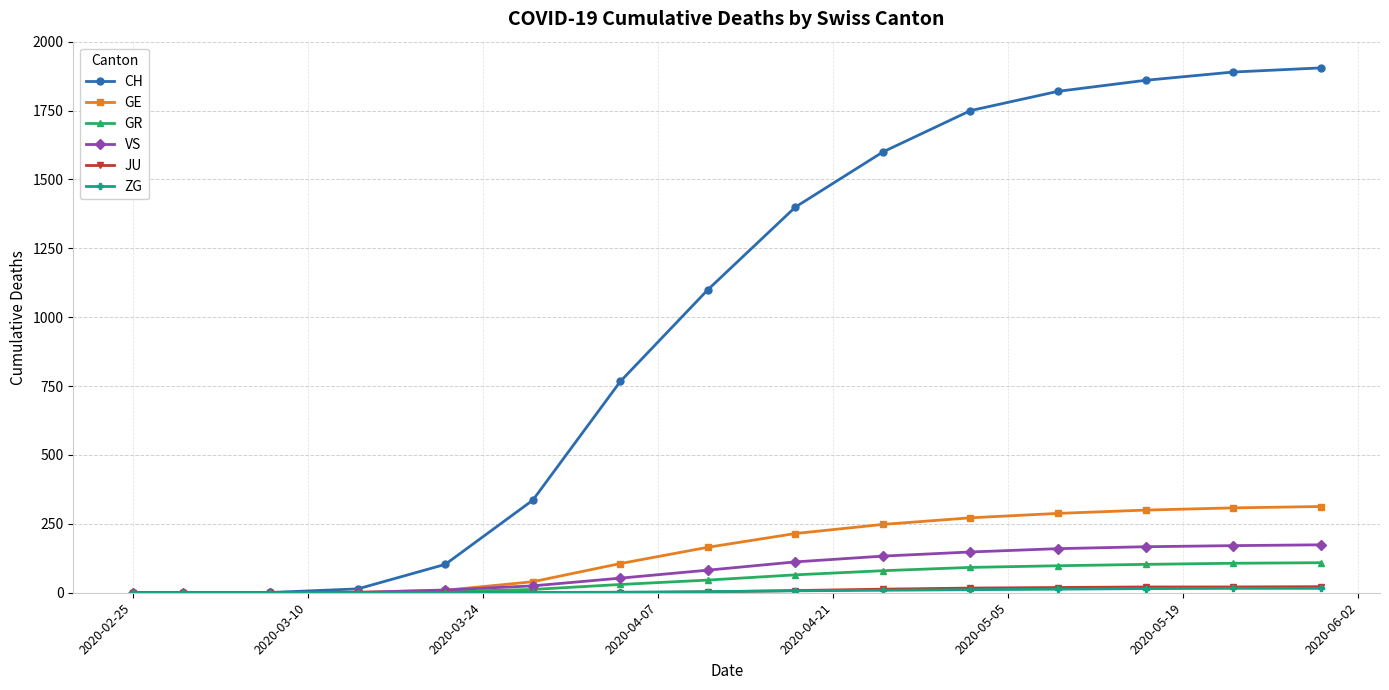

Which series has the largest range (max minus min)?

CH